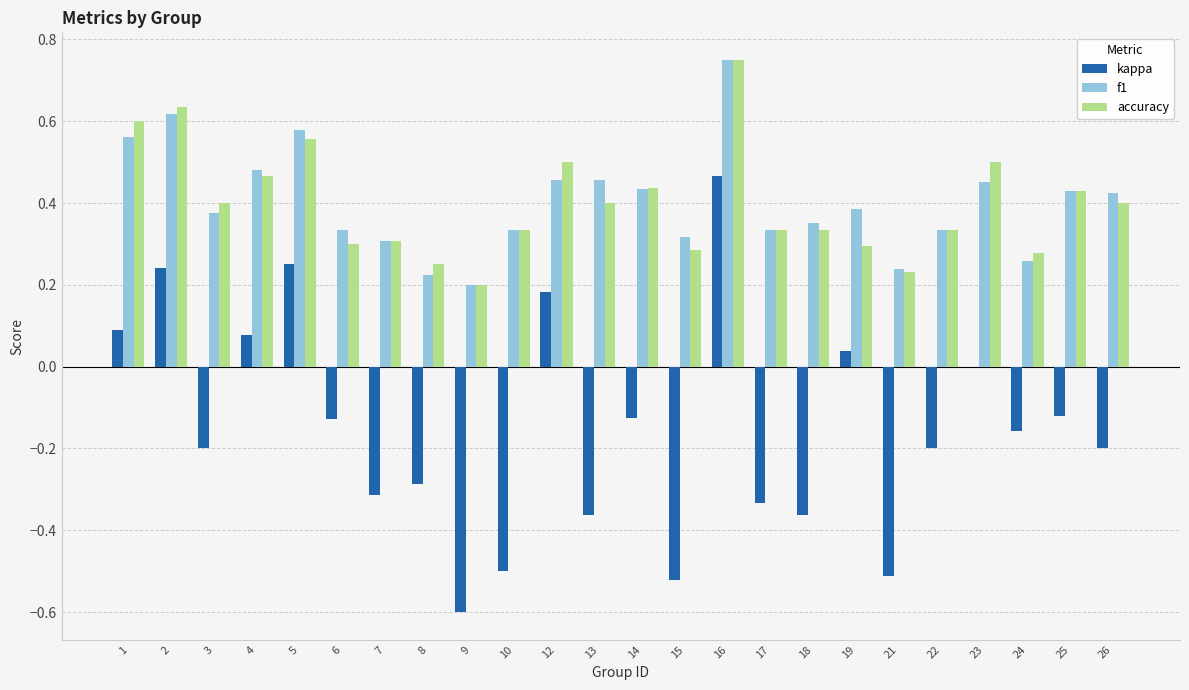

How many distinct data groups are displayed?

3